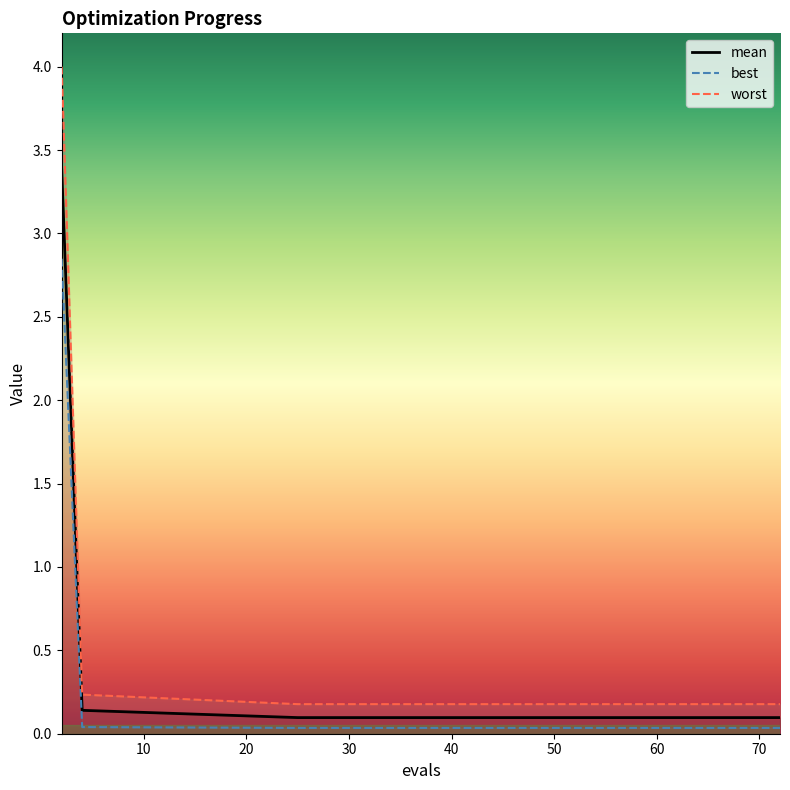

What are all the series names shown in the legend?

mean, best, worst